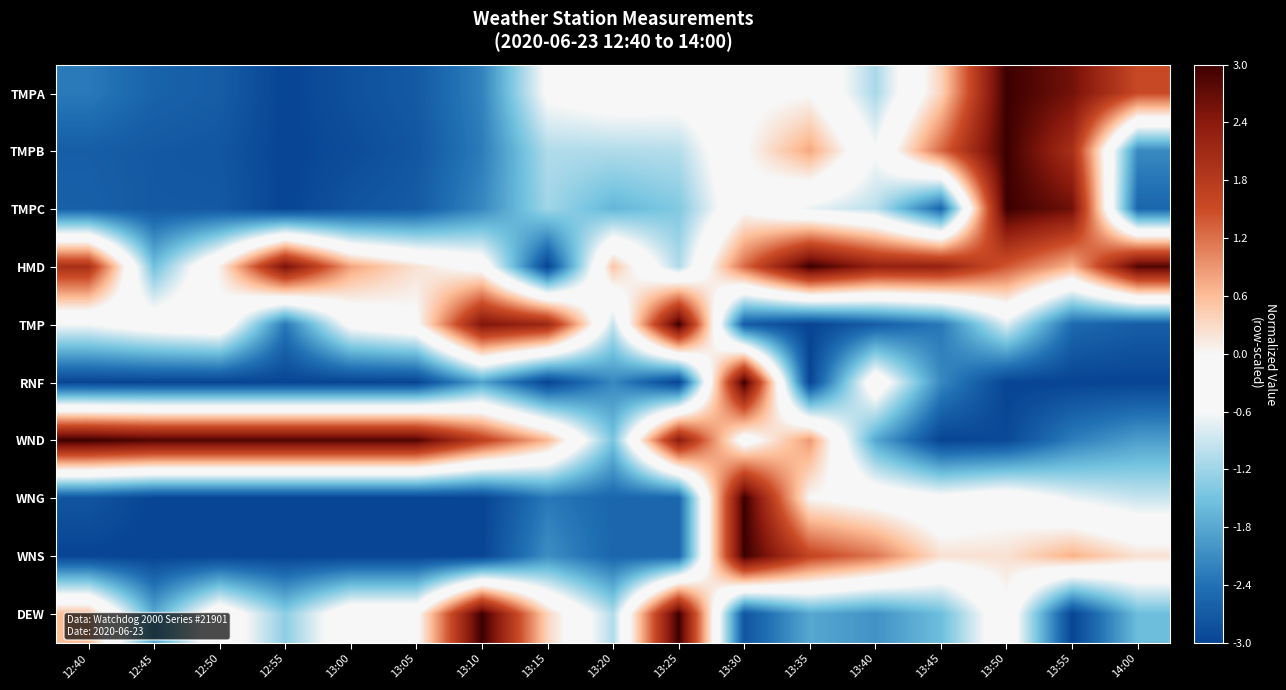

Count the number of categories in the chart.

17